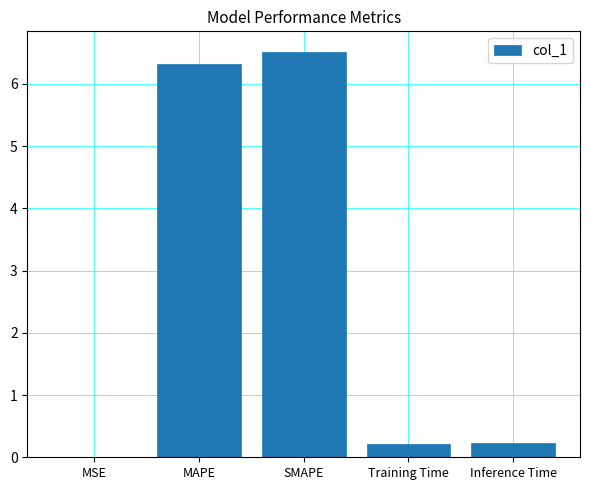

Read the value at SMAPE.

6.5